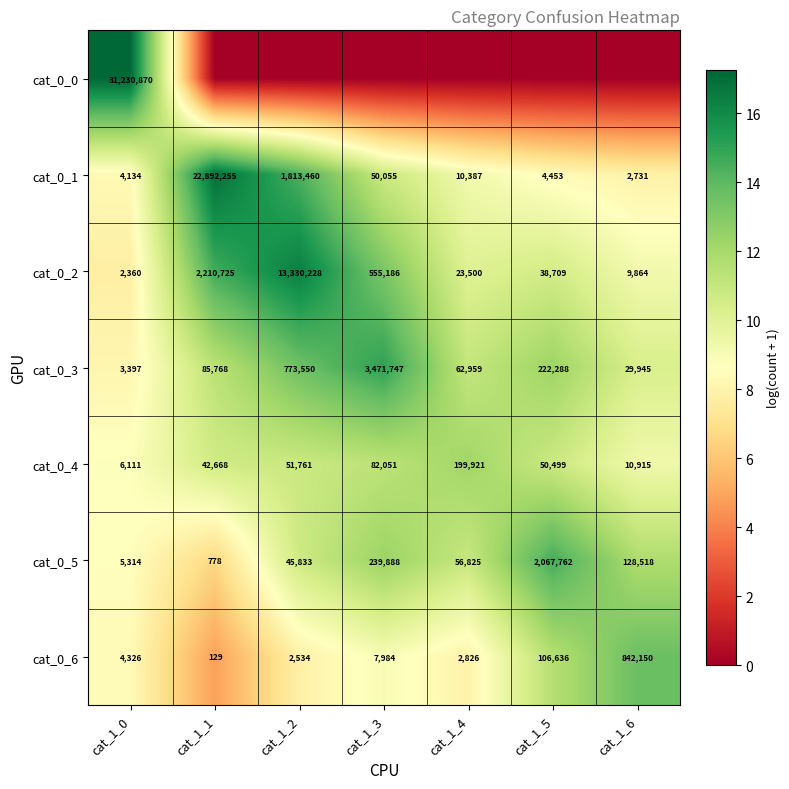

What is the highest value of the cat_0_1 series?

22892255